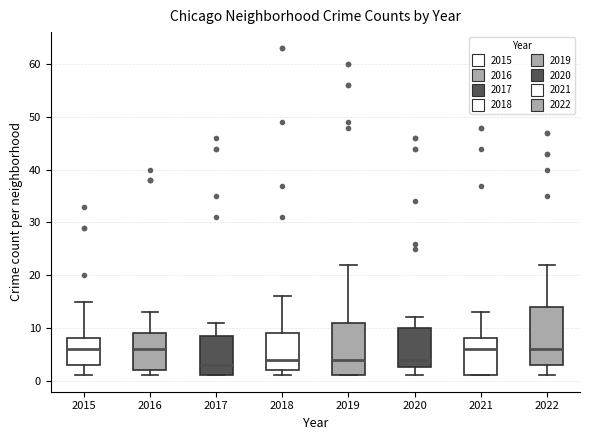

Where does the upper whisker of the box at x = 2020 end on the y-axis? The values are not printed on the chart, so give them approximately, as read against the axis.

12